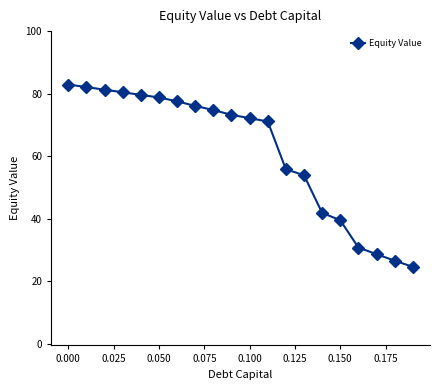

What is the maximum value shown in the chart?

82.9